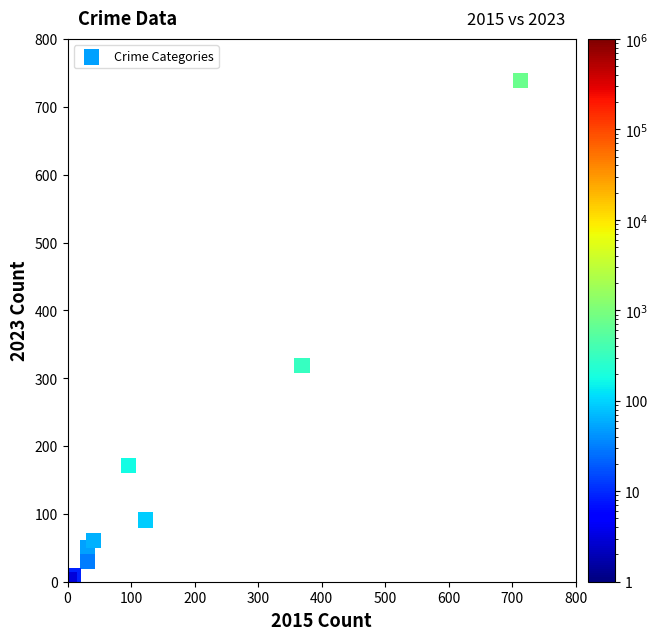

What Y value in the scatter plot is closest to 371?

319